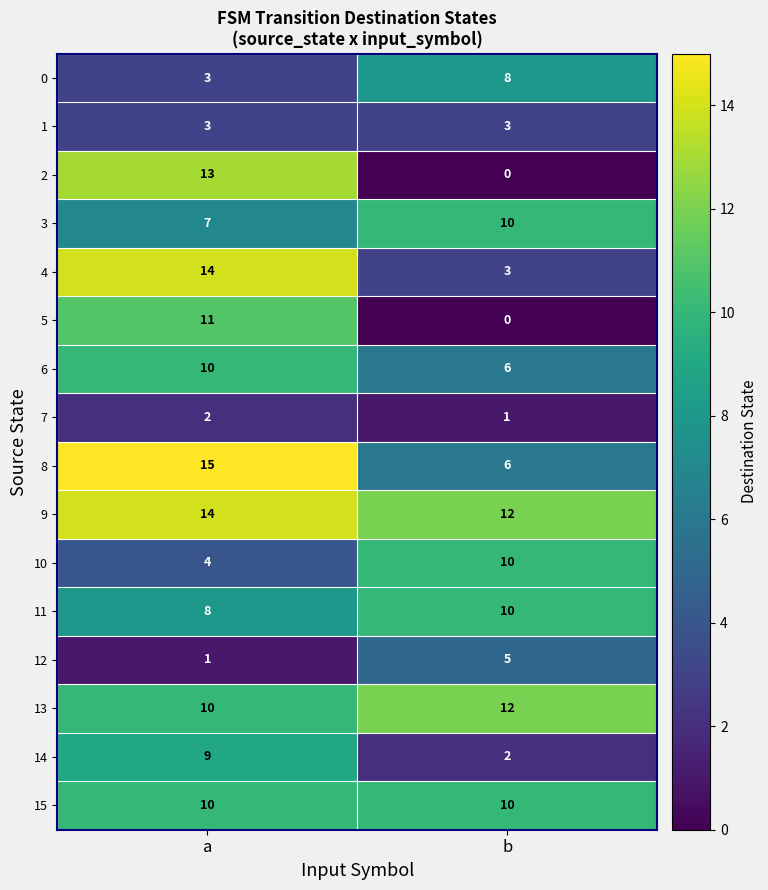

What is the total value across all series at a?

134